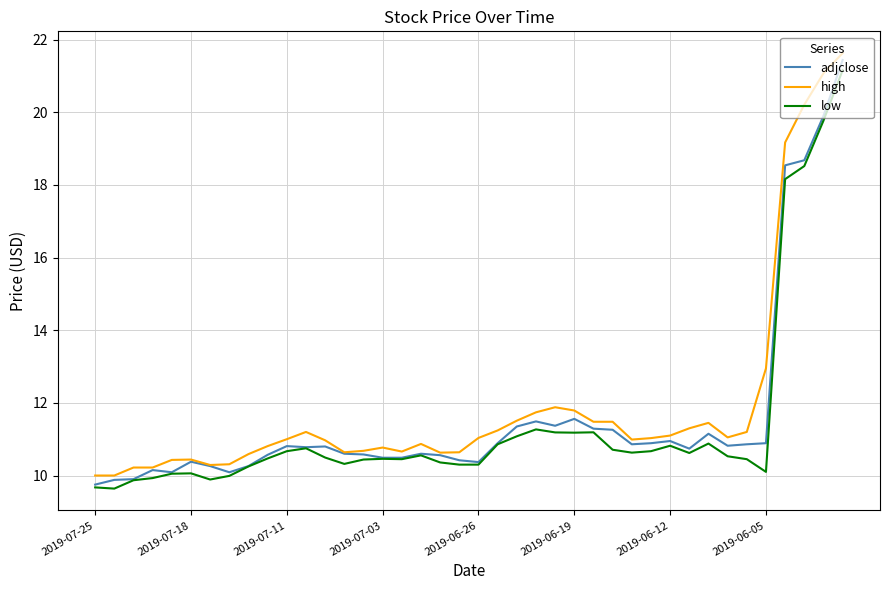

What is the average value of the low series?

11.4